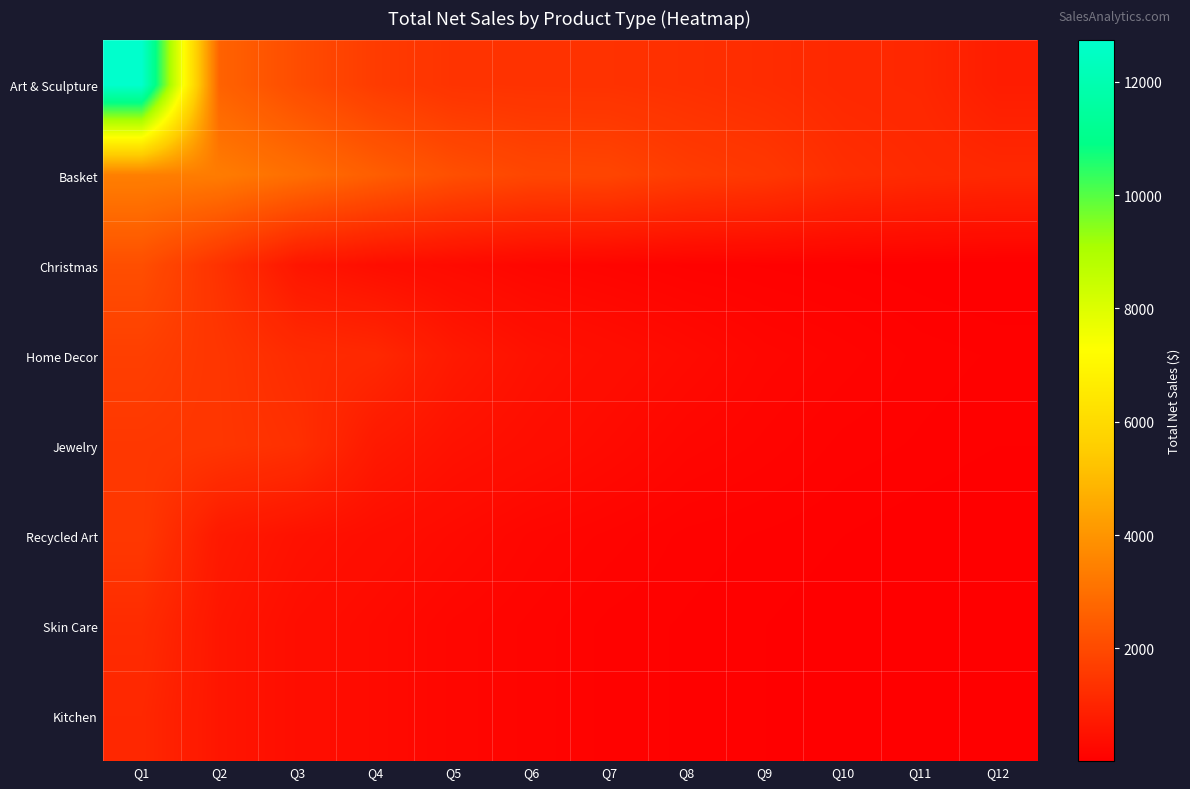

Between Q8 and Q11, which is larger?

Q8